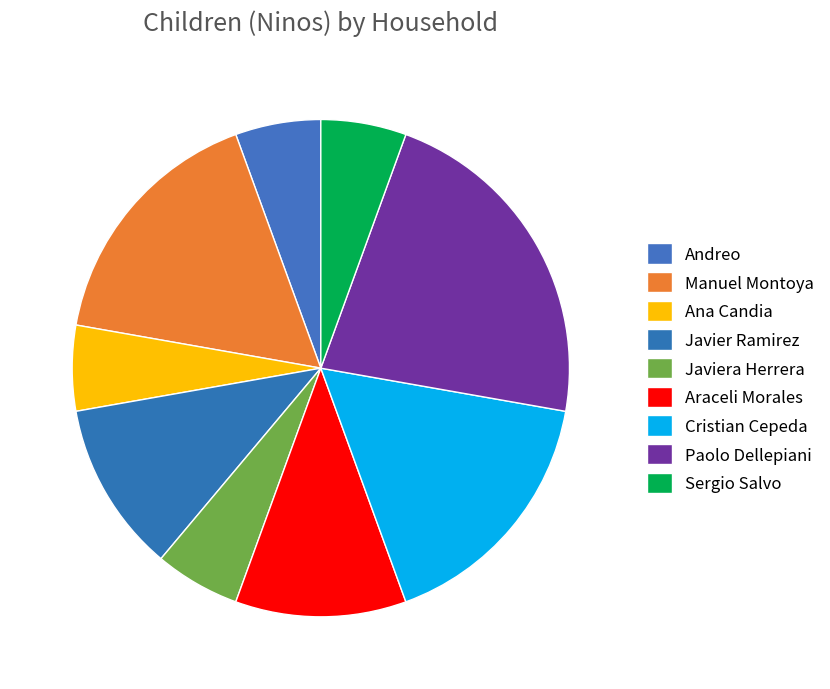

Does Cristian Cepeda represent more than half of the total?

No